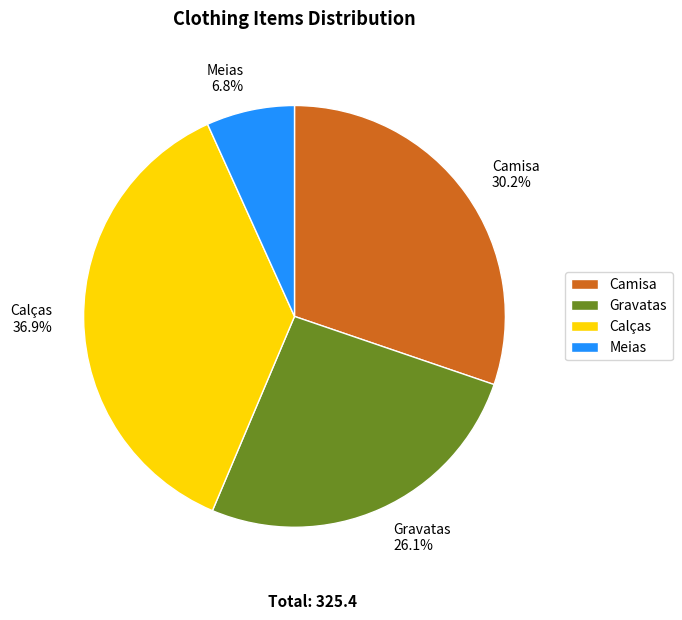

Which category has the smallest portion of the pie?

Meias